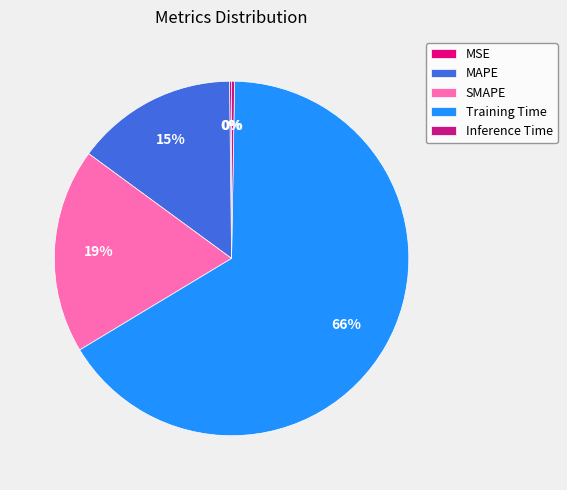

What percentage is the SMAPE slice, to the nearest percent?

19%